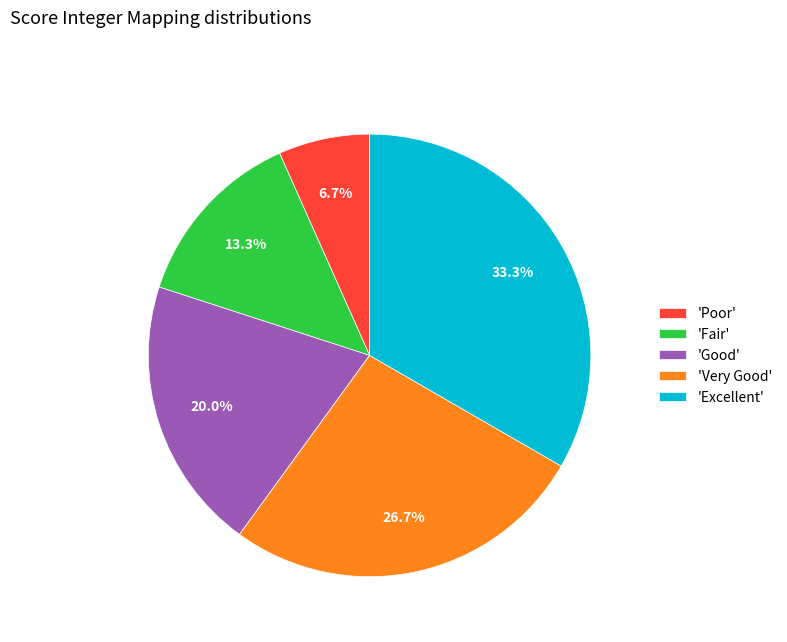

Which category has the biggest portion of the pie?

'Excellent'